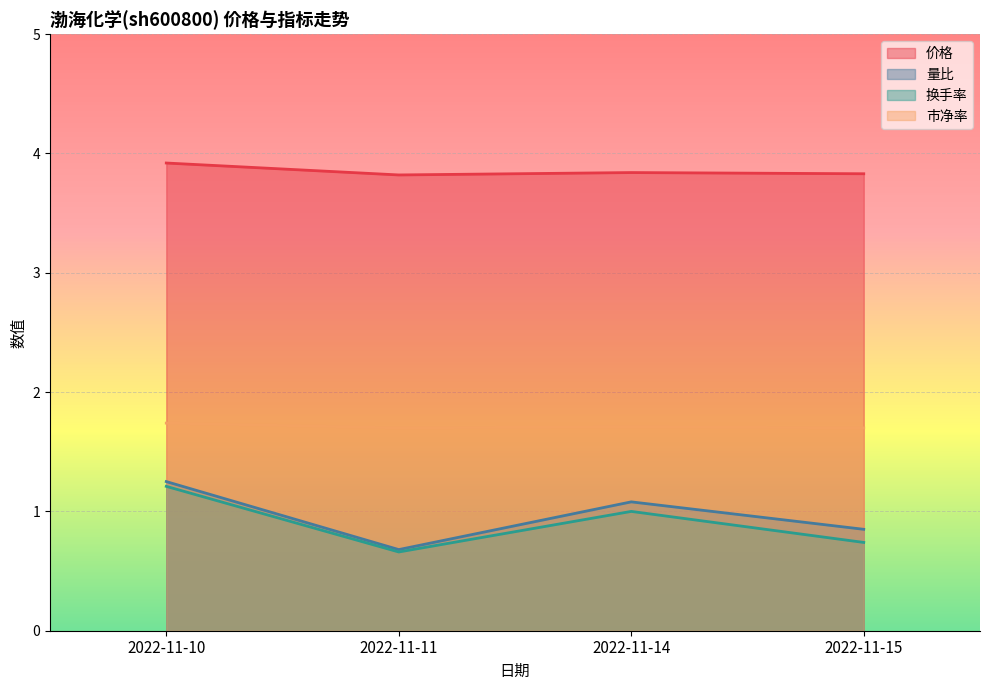

How many interior local peaks does the 价格 series have?

1